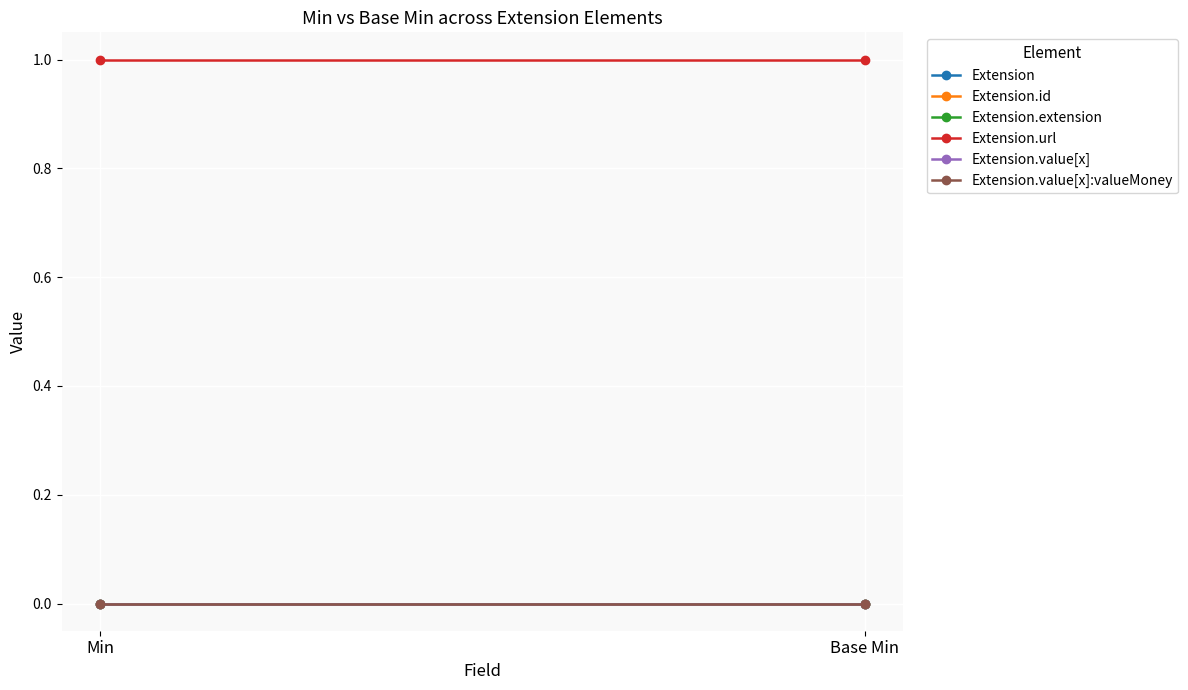

Reading right to left, what are all the values shown in this chart?

Extension: Base Min=0	Min=0
Extension.id: Base Min=0	Min=0
Extension.extension: Base Min=0	Min=0
Extension.url: Base Min=1	Min=1
Extension.value[x]: Base Min=0	Min=0
Extension.value[x]:valueMoney: Base Min=0	Min=0